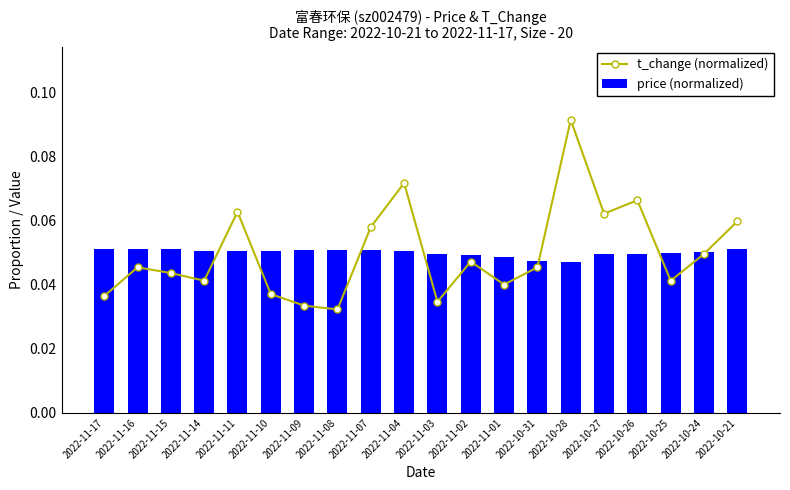

Reading left to right, what are all the values shown in this chart?

t_change (normalized): 2022-11-17=0.0	2022-11-16=0.0	2022-11-15=0.0	2022-11-14=0.0	2022-11-11=0.1	2022-11-10=0.0	2022-11-09=0.0	2022-11-08=0.0	2022-11-07=0.1	2022-11-04=0.1	2022-11-03=0.0	2022-11-02=0.0	2022-11-01=0.0	2022-10-31=0.0	2022-10-28=0.1	2022-10-27=0.1	2022-10-26=0.1	2022-10-25=0.0	2022-10-24=0.0	2022-10-21=0.1
price (normalized): 2022-11-17=0.1	2022-11-16=0.1	2022-11-15=0.1	2022-11-14=0.1	2022-11-11=0.1	2022-11-10=0.1	2022-11-09=0.1	2022-11-08=0.1	2022-11-07=0.1	2022-11-04=0.1	2022-11-03=0.0	2022-11-02=0.0	2022-11-01=0.0	2022-10-31=0.0	2022-10-28=0.0	2022-10-27=0.0	2022-10-26=0.0	2022-10-25=0.0	2022-10-24=0.1	2022-10-21=0.1